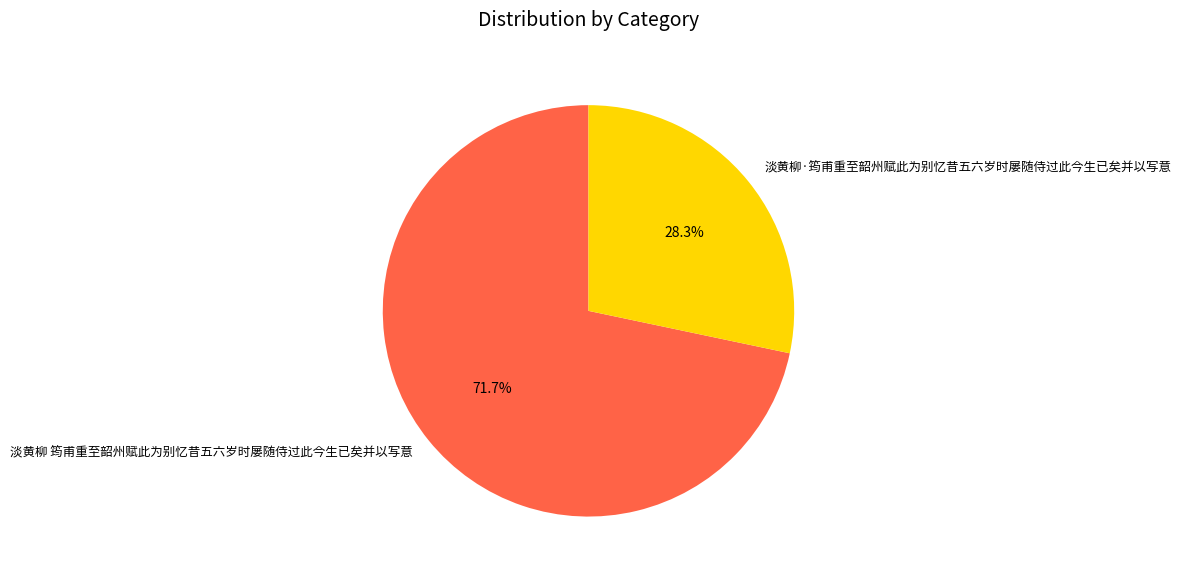

To the nearest percent, what is the difference between the largest and smallest slice percentages?

43%